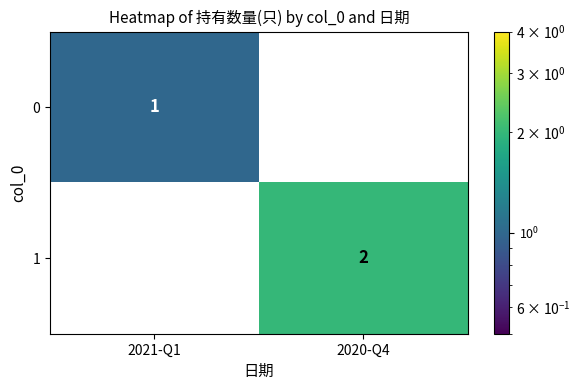

The 1 series shows 3.1 at 2020-Q4. True or false?

False